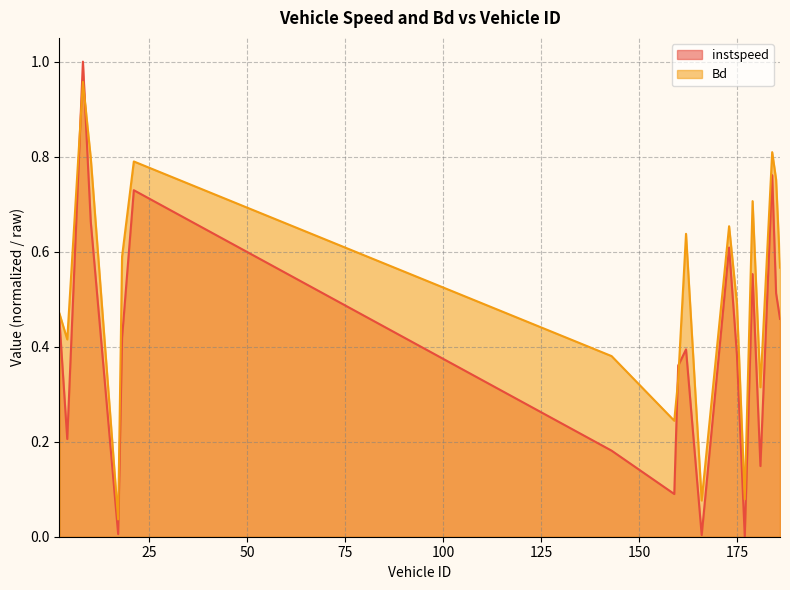

What is the value of the instspeed point at the 9th from the left?

0.1